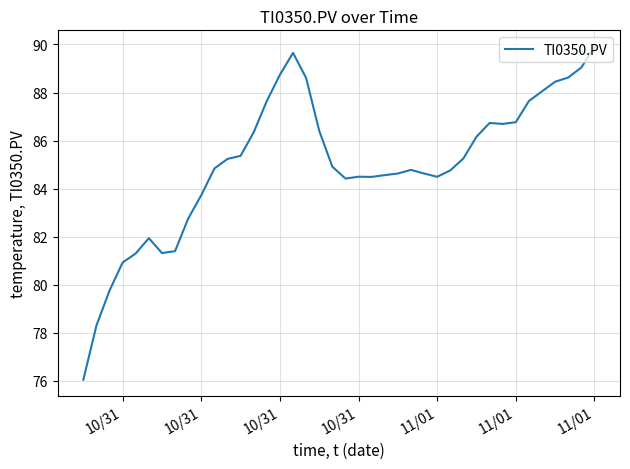

What is the smallest value displayed?

76.0